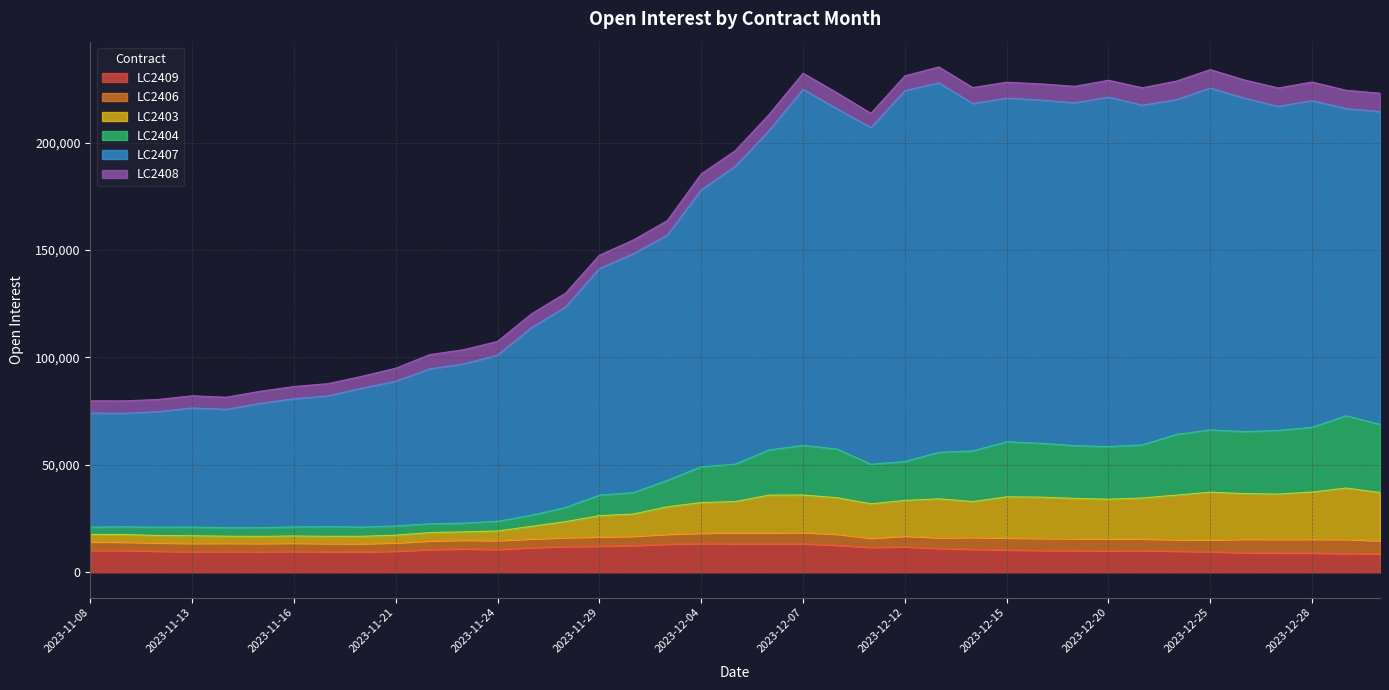

The LC2407 series shows 75505 at 2023-12-26. True or false?

False